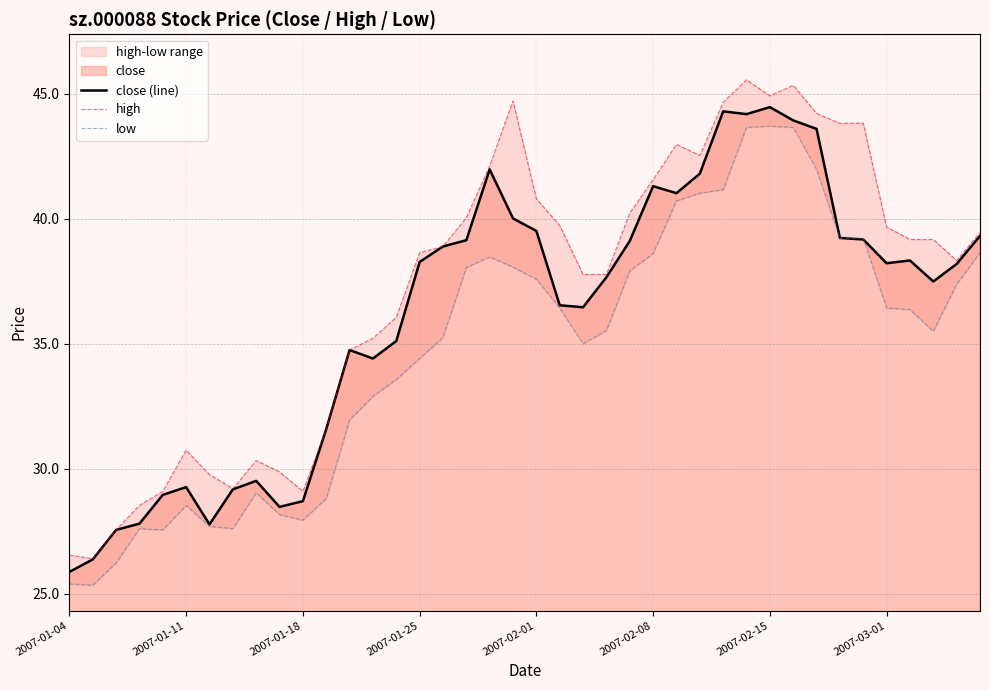

At which category is the sum across all series the highest?

29